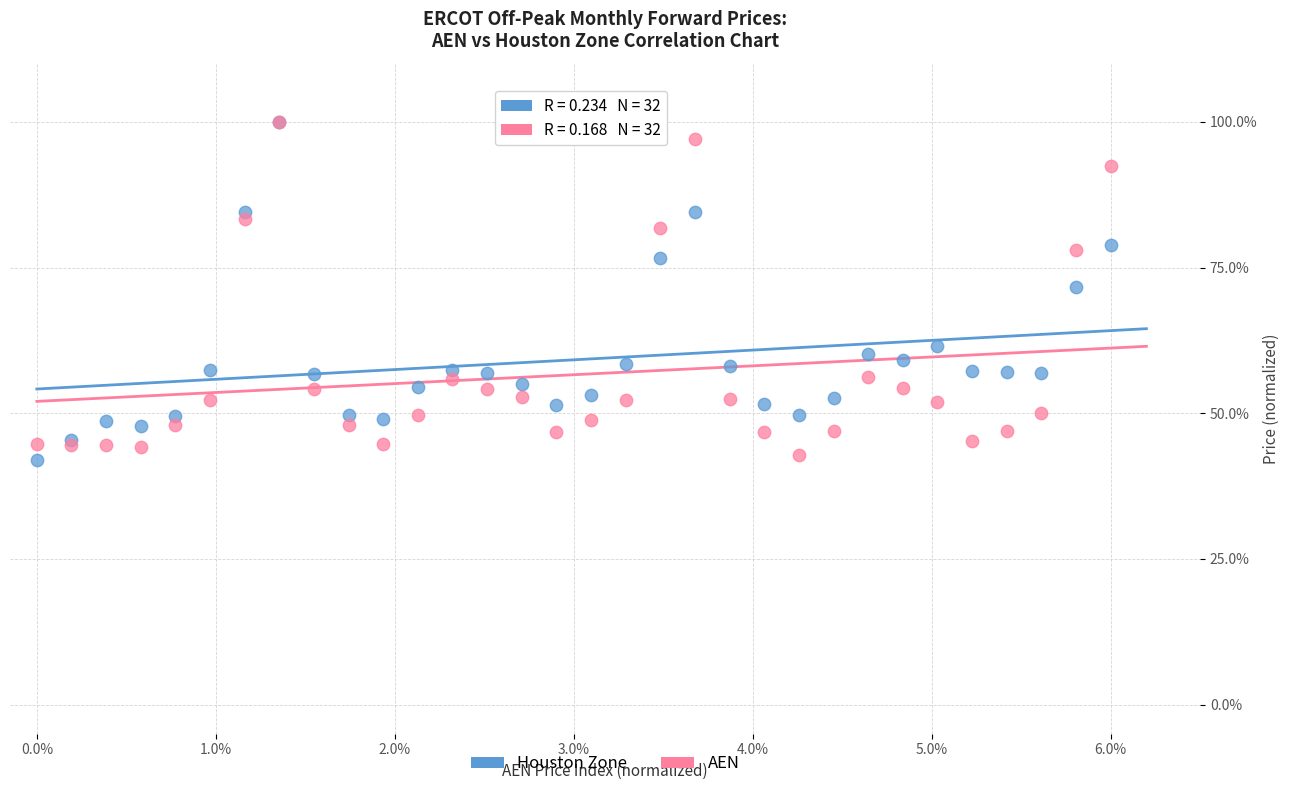

Across all series, what Y value is closest to 70?

71.6